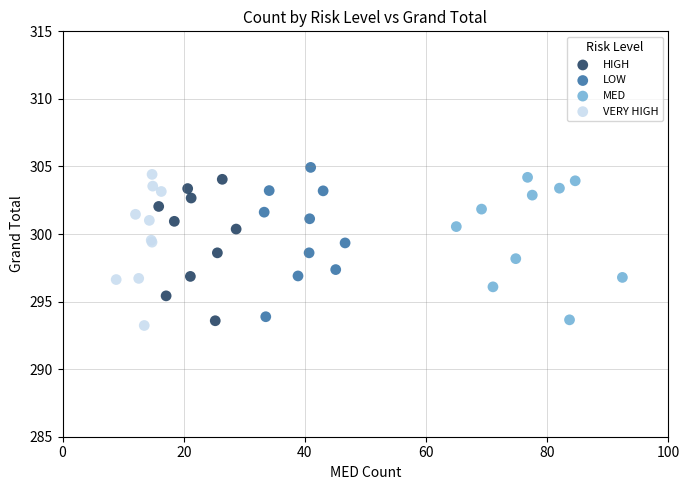

What are all the series names shown in the legend?

HIGH, LOW, MED, VERY HIGH